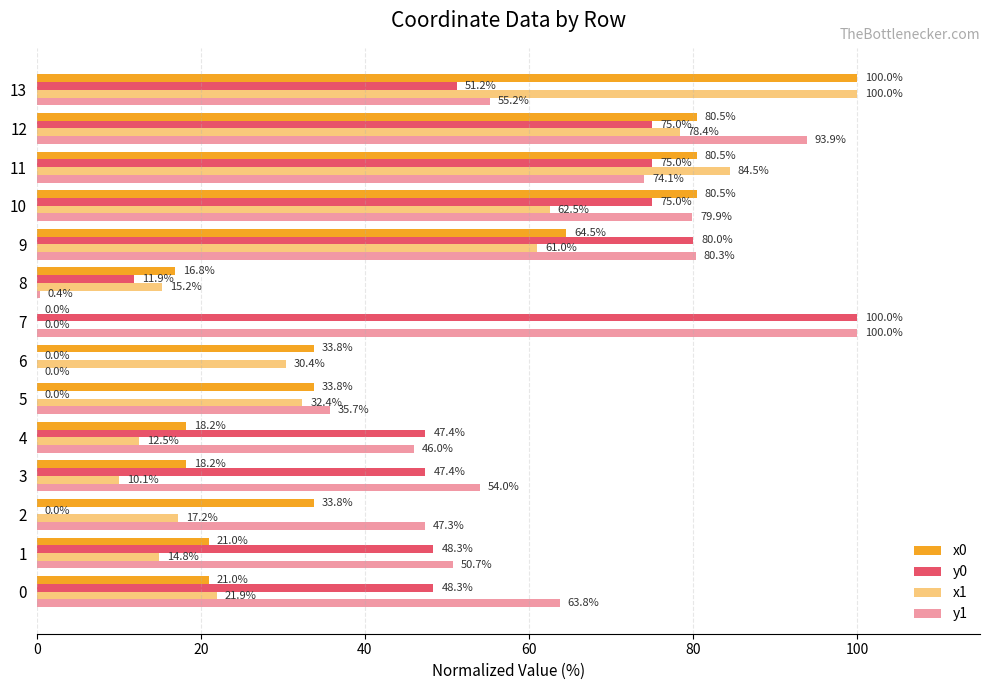

How many positive values does the y1 series have?

13